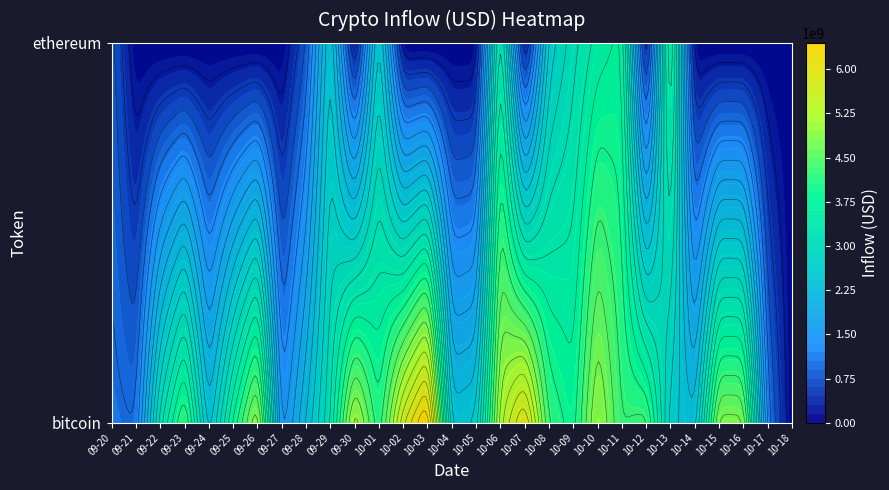

What is the difference between the ethereum values at 7 and 22?

2731787132.7